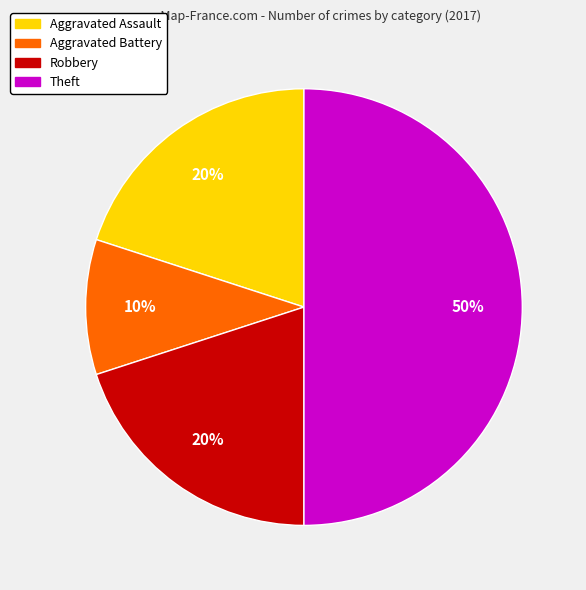

Which has a higher value, Aggravated Assault or Theft?

Theft